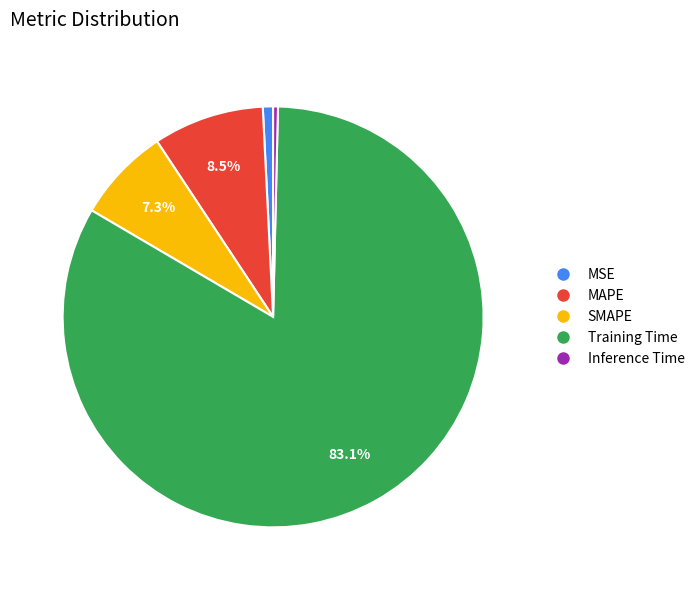

Which has a higher value, SMAPE or MAPE?

MAPE